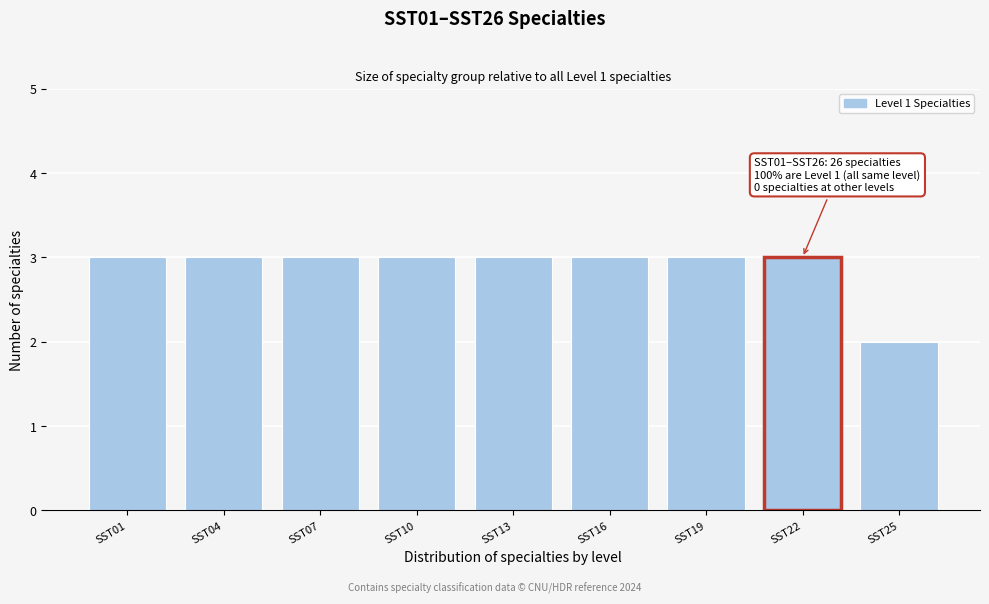

Reading right to left, list all the values displayed in this chart.

2	3	3	3	3	3	3	3	3